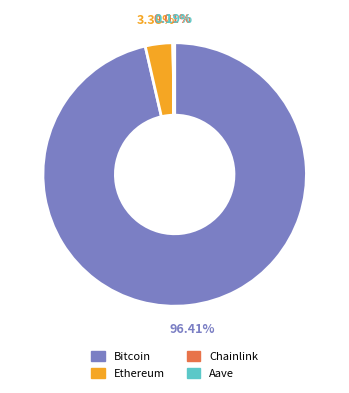

What is the majority slice?

Bitcoin